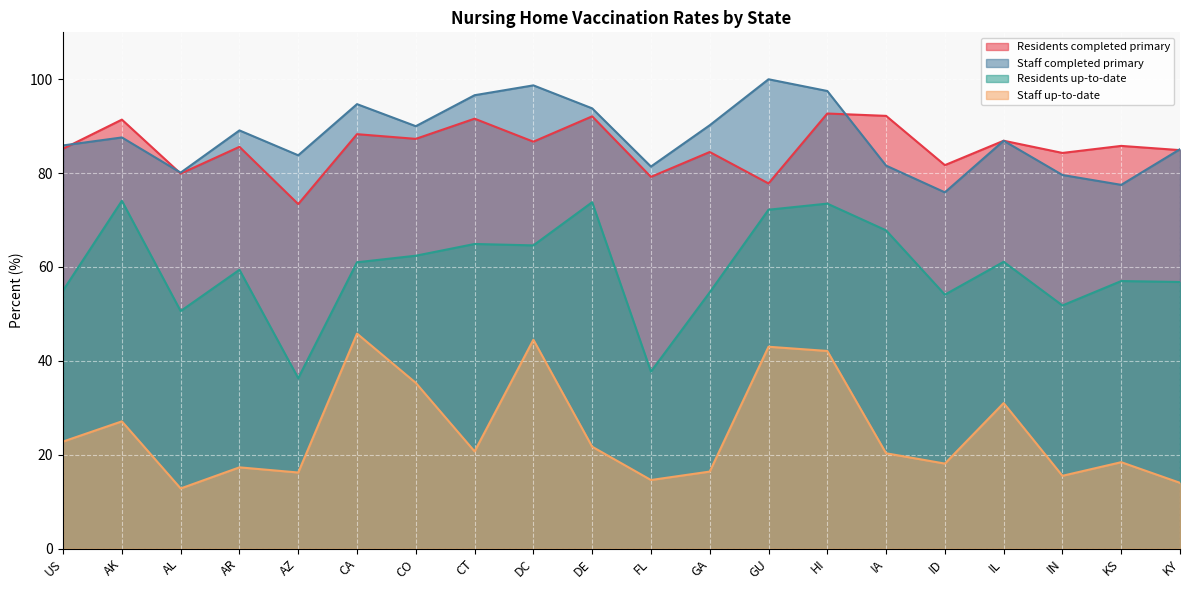

True or false: Residents completed primary and Residents up-to-date cross at least once.

False